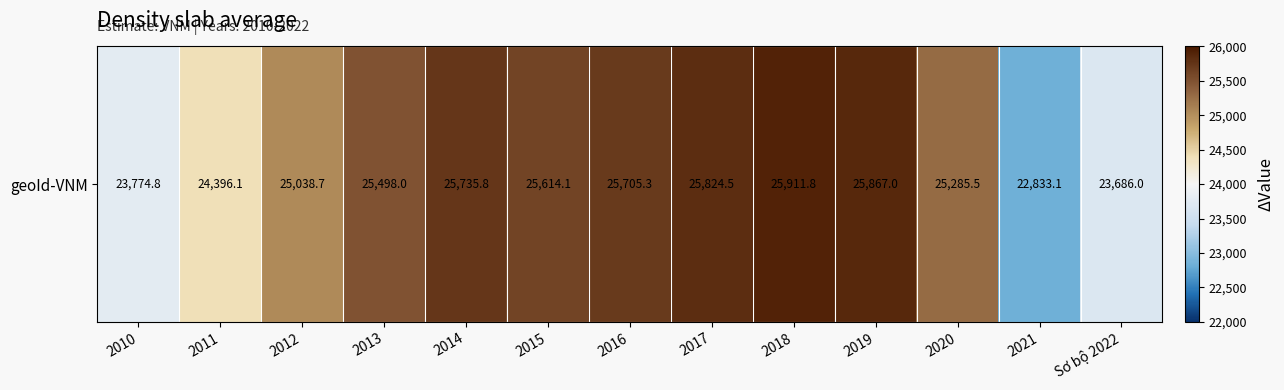

How many series are shown in this chart?

1